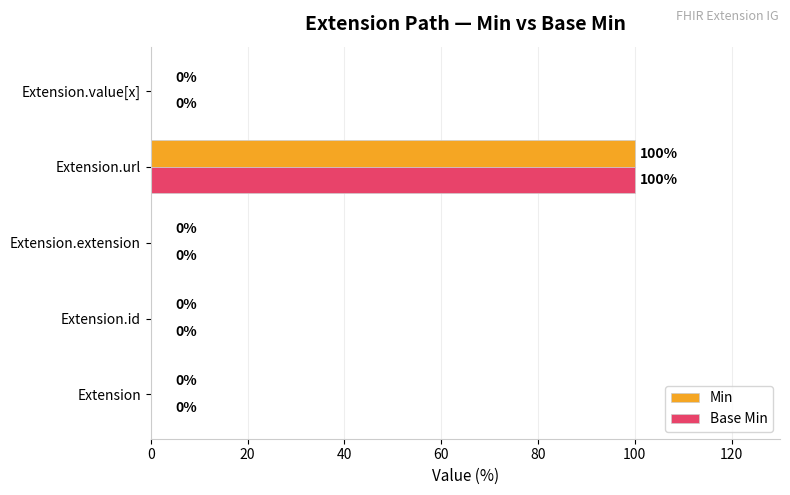

What is the maximum value shown in the chart?

100